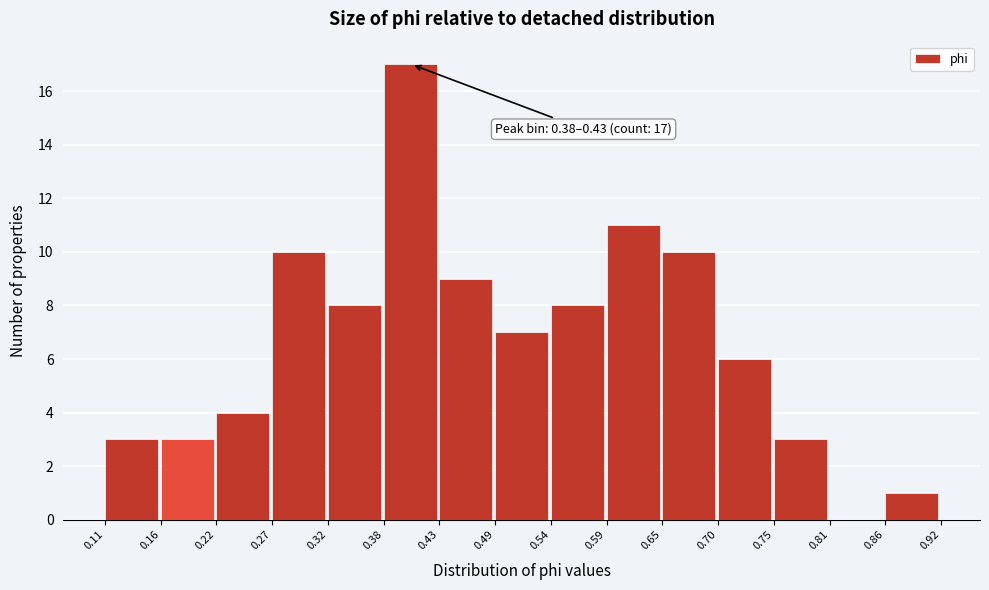

Which range on the x-axis has the tallest bar?

0.38 to 0.43